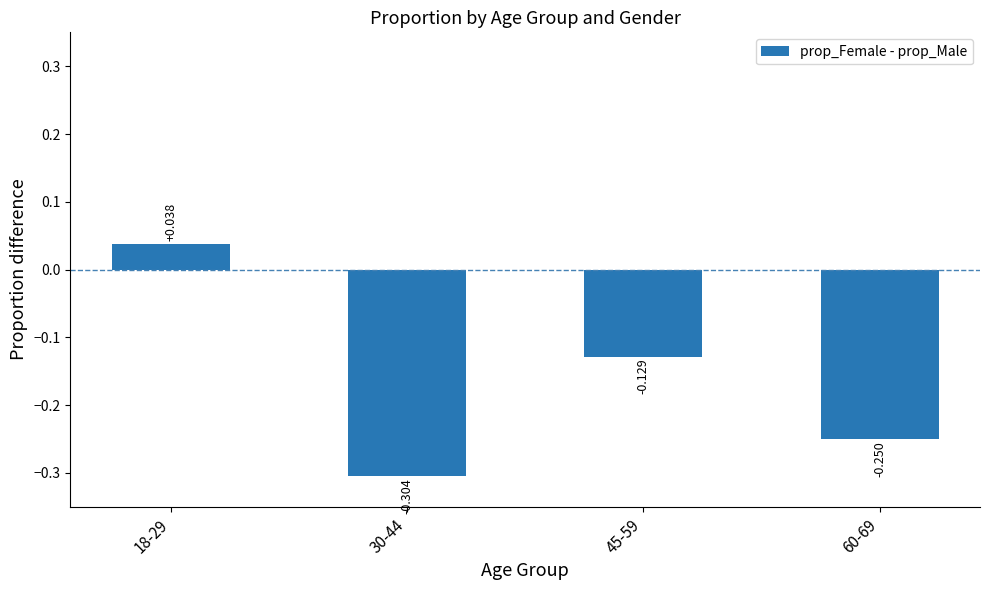

What position from the right is 60-69?

1